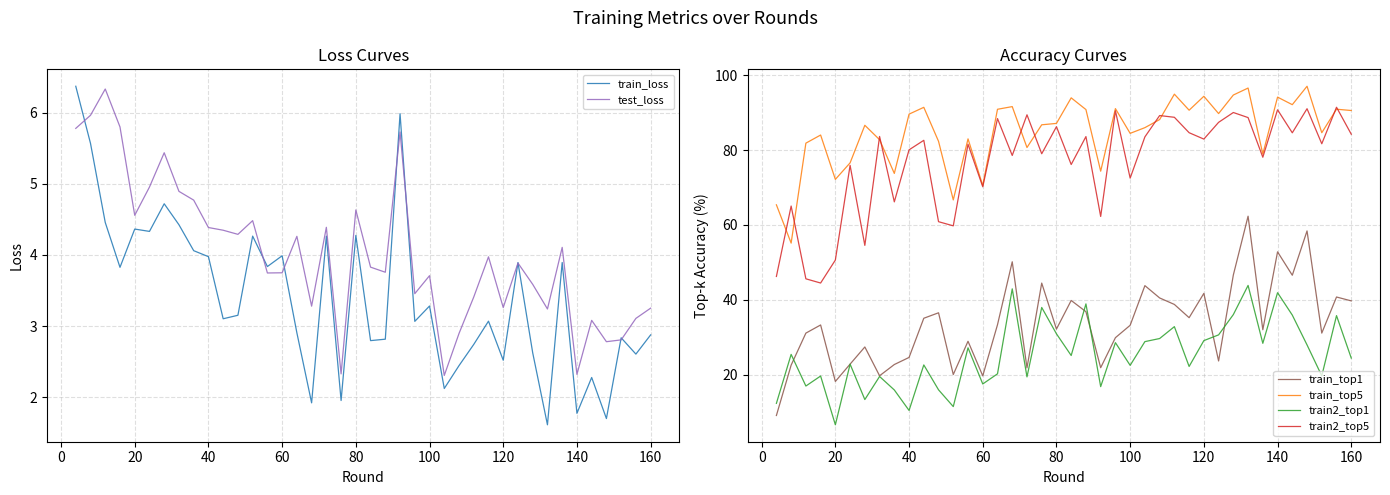

True or false: train2_top1 and train2_top5 cross at least once.

False